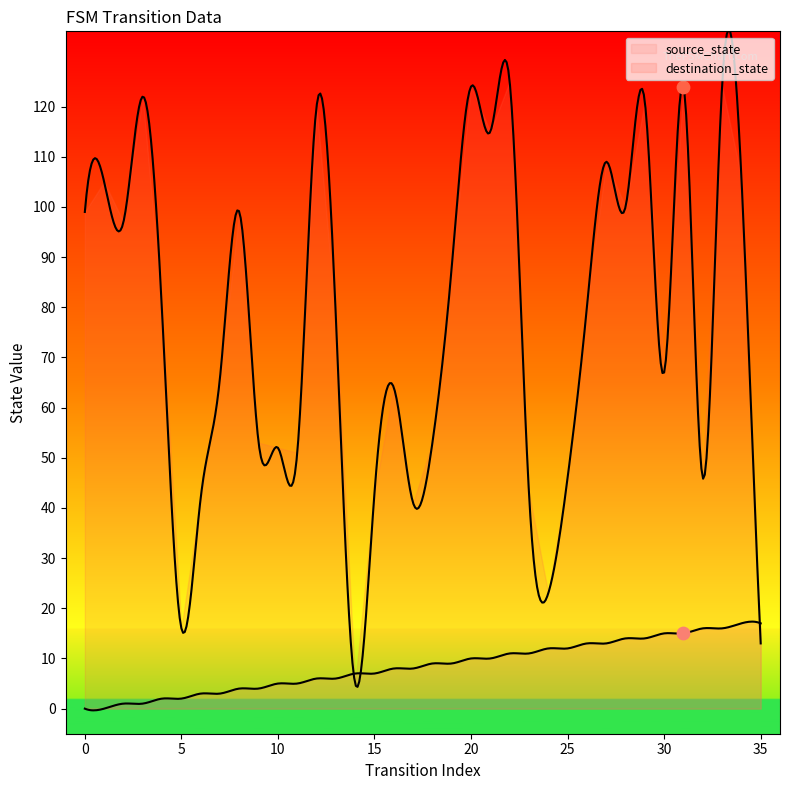

Which series reaches the maximum Y coordinate?

destination_state